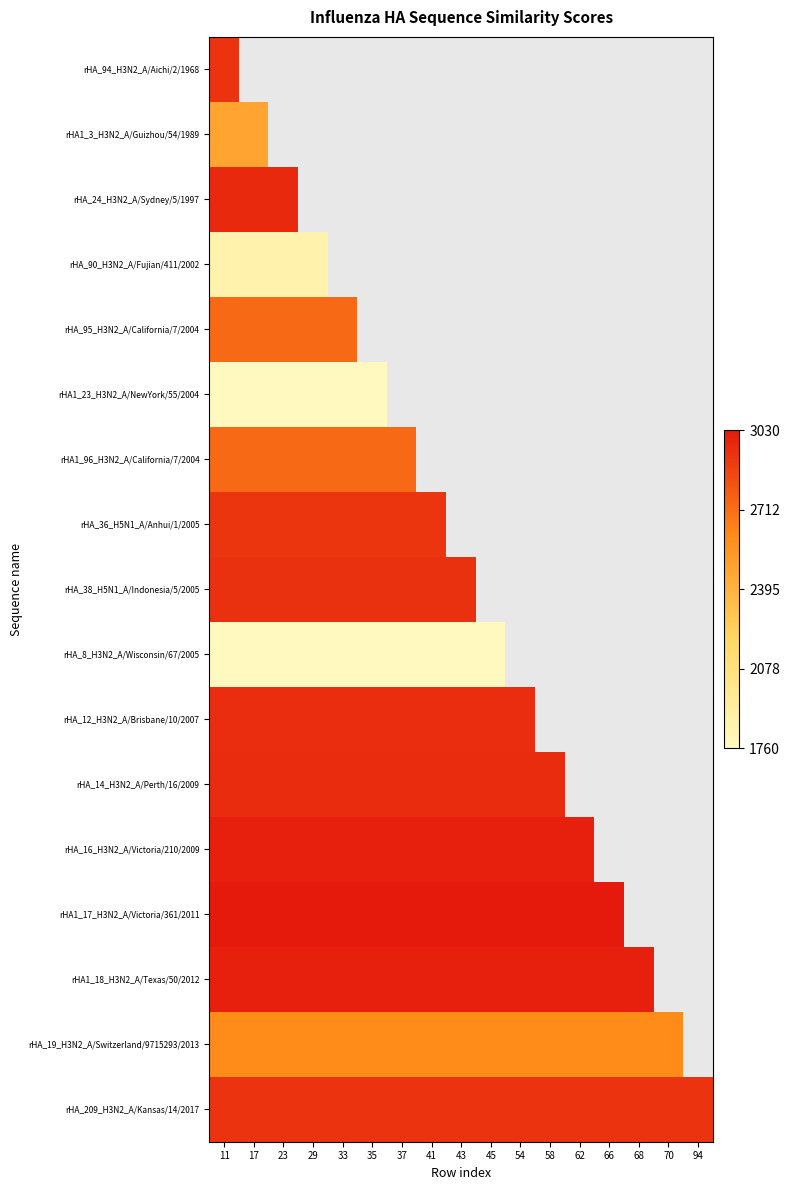

The value of rHA_209_H3N2_A/Kansas/14/2017 at 58 is 1769.6. True or false?

False